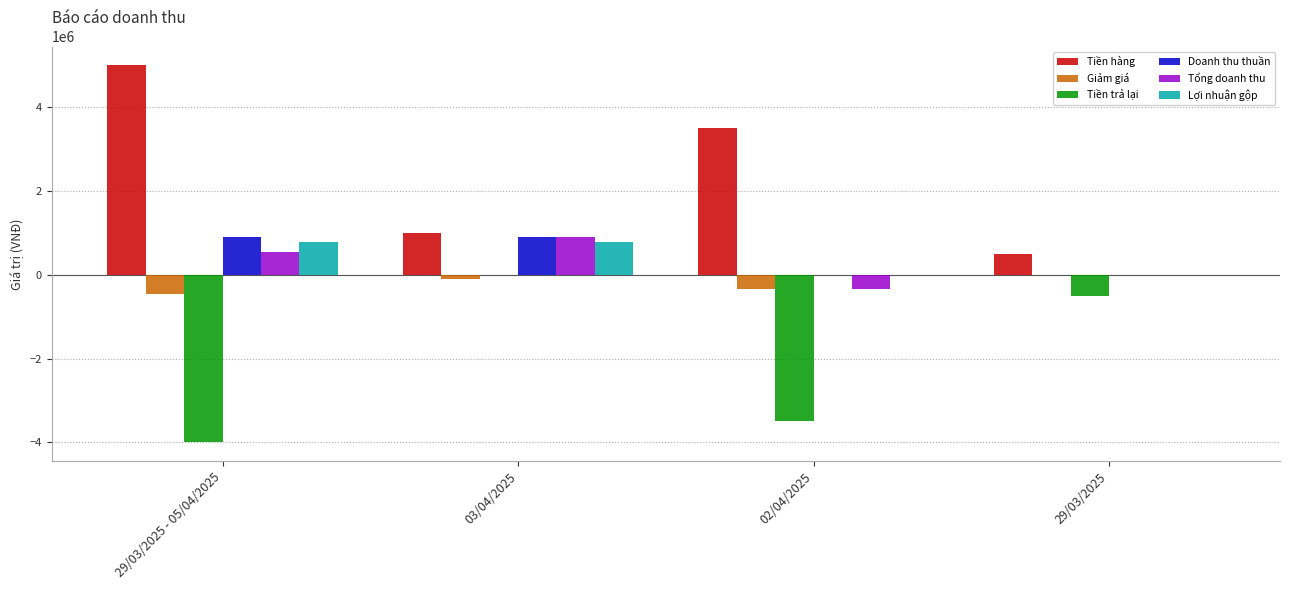

How many groups of bars are there?

4